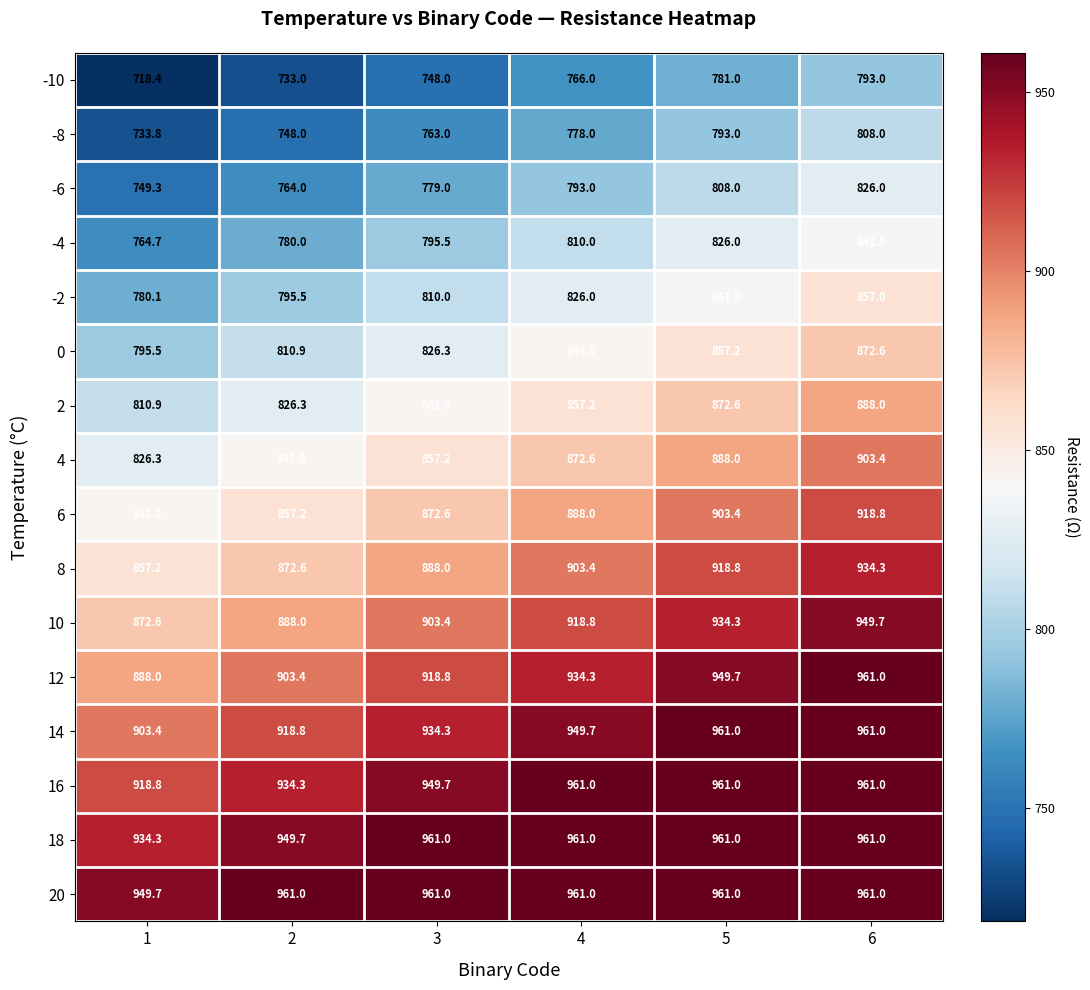

At which category is the sum across all series the highest?

6